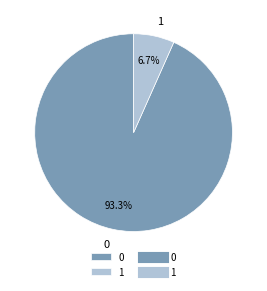

Count the number of slices in the pie.

2